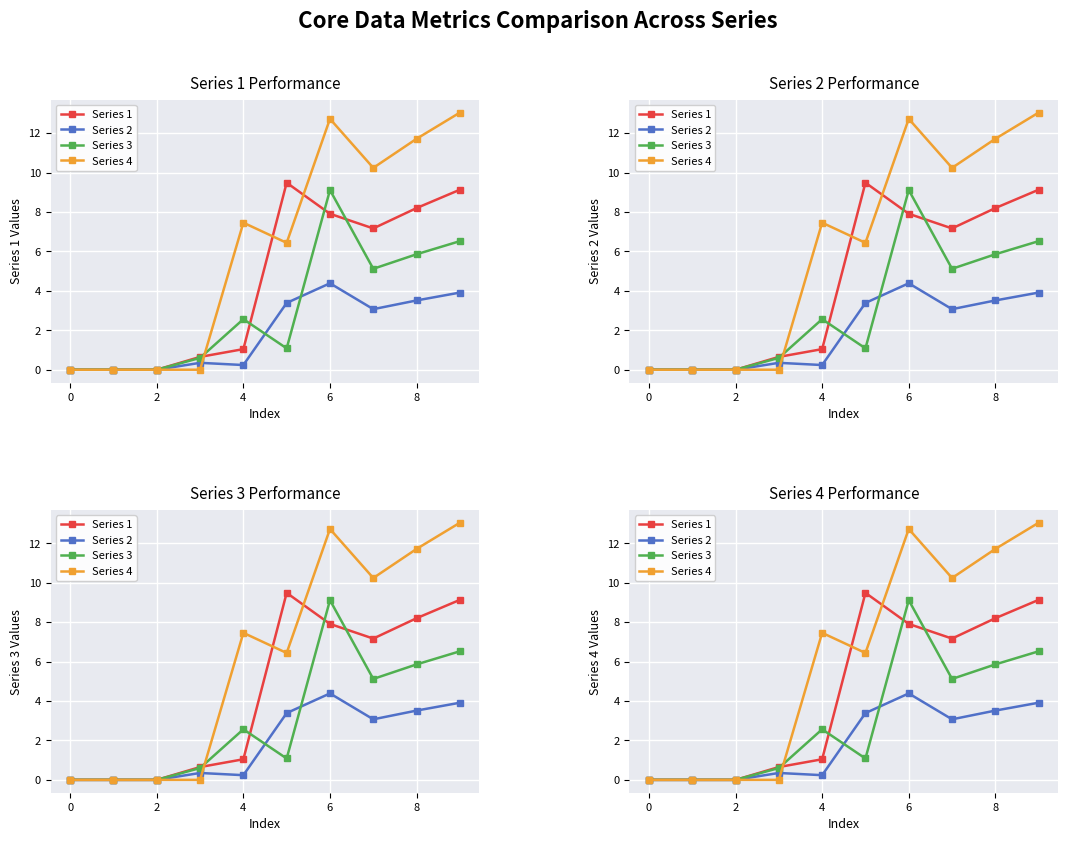

What is the average value of the Series 4 series?

6.2